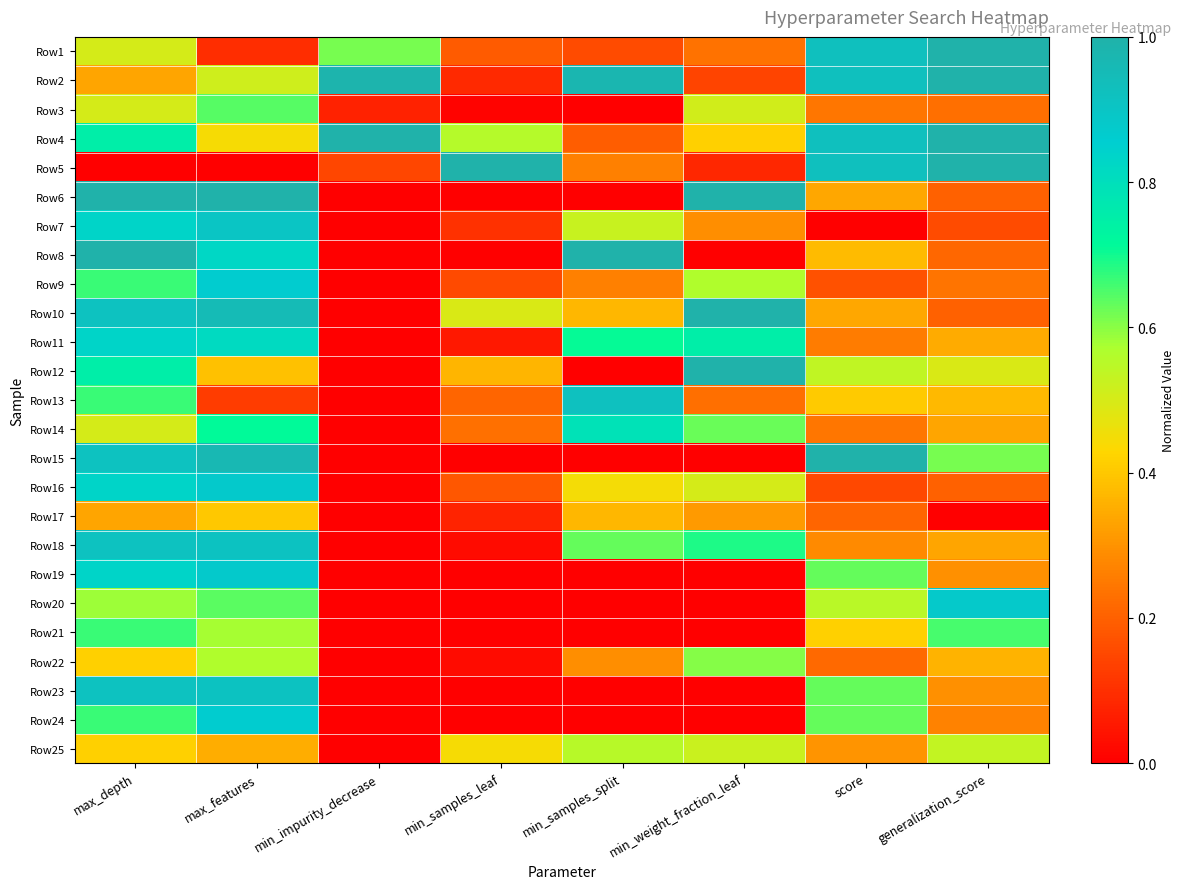

At which category is the sum across all series the highest?

max_depth